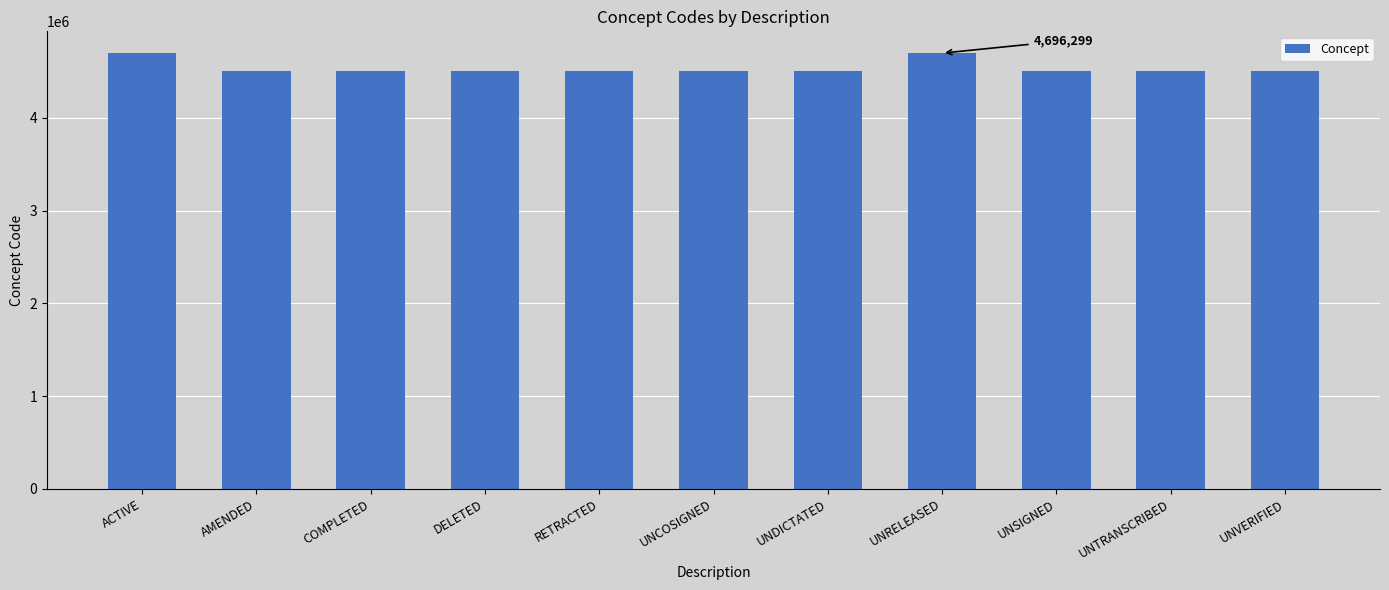

What is the change in value from UNDICTATED to UNRELEASED?

+195008